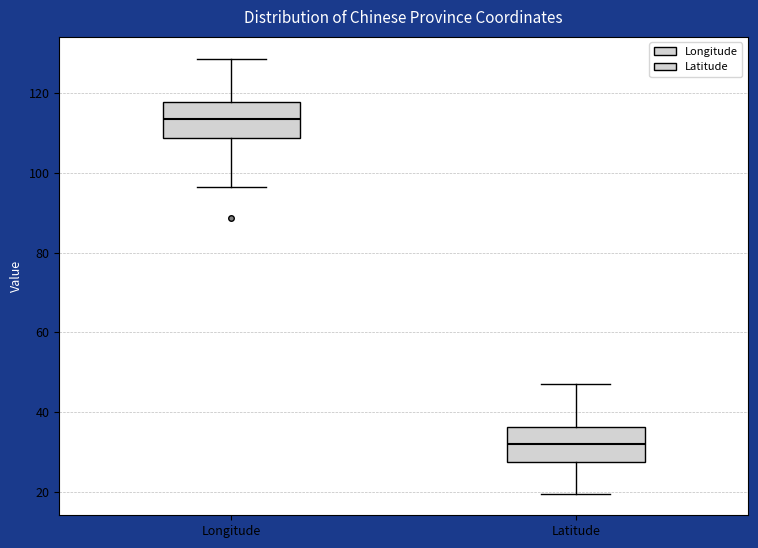

Reading left to right, read every box against the y-axis: the position of its median line, the range the box covers, and the ends of its whiskers. The values are not printed on the chart, so give them approximately, as read against the axis.

Longitude: median 114, box 108 to 118, whiskers 96 to 128
Latitude: median 32, box 28 to 36, whiskers 20 to 48